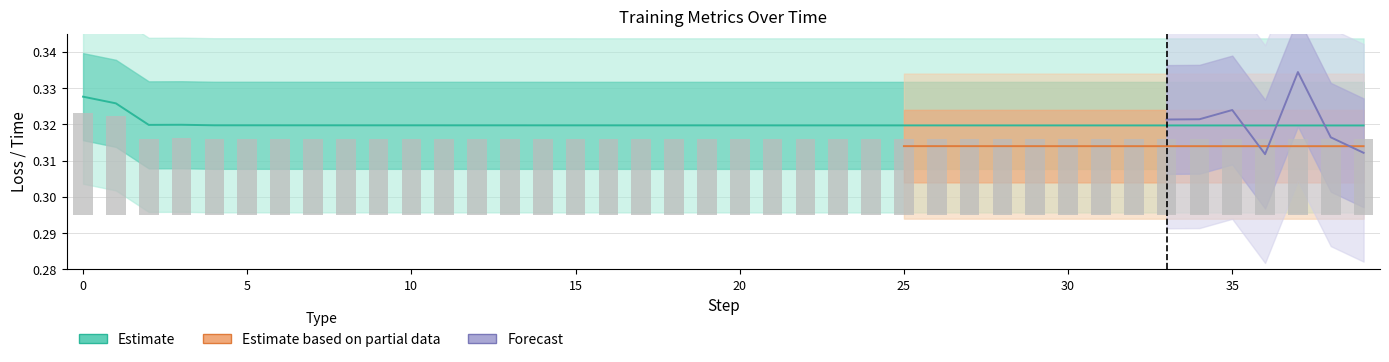

Where is test_loss nearest to the value 0?

39